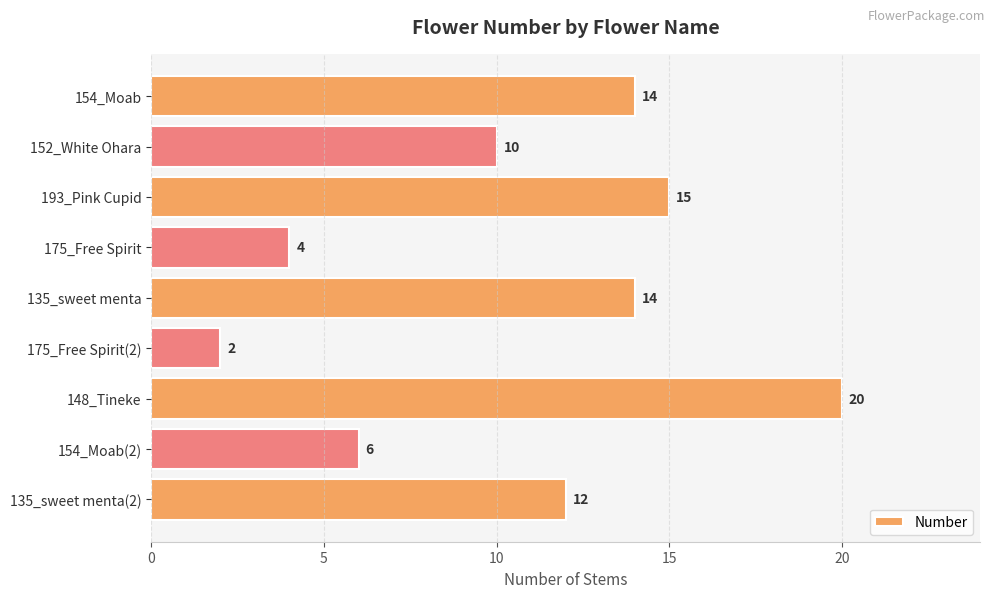

How many data points are less than 12?

4